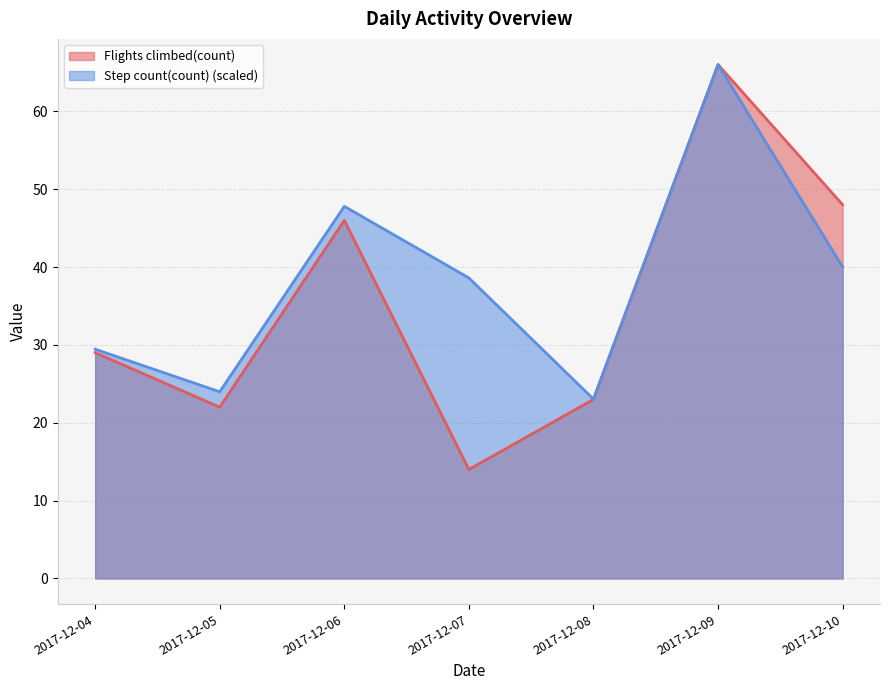

In Step count(count), how many points are higher than both neighbors (excluding endpoints)?

2